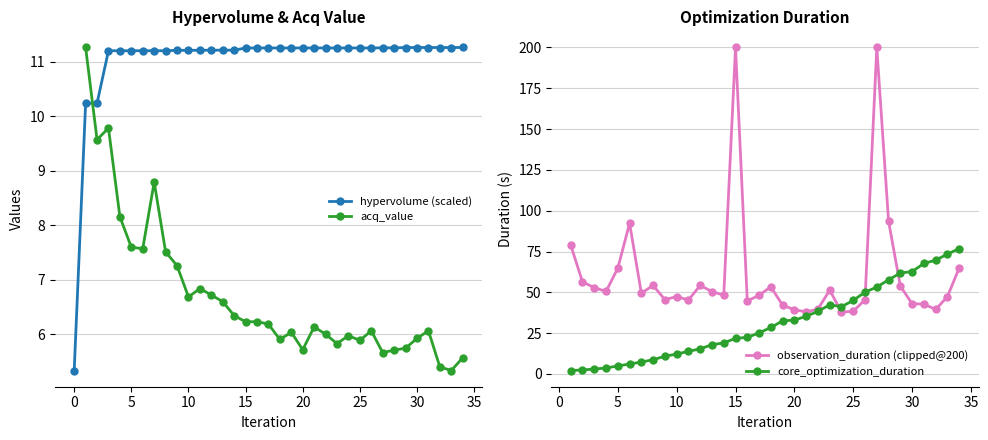

What is the approximate value of core_optimization_duration at 24?

41.2